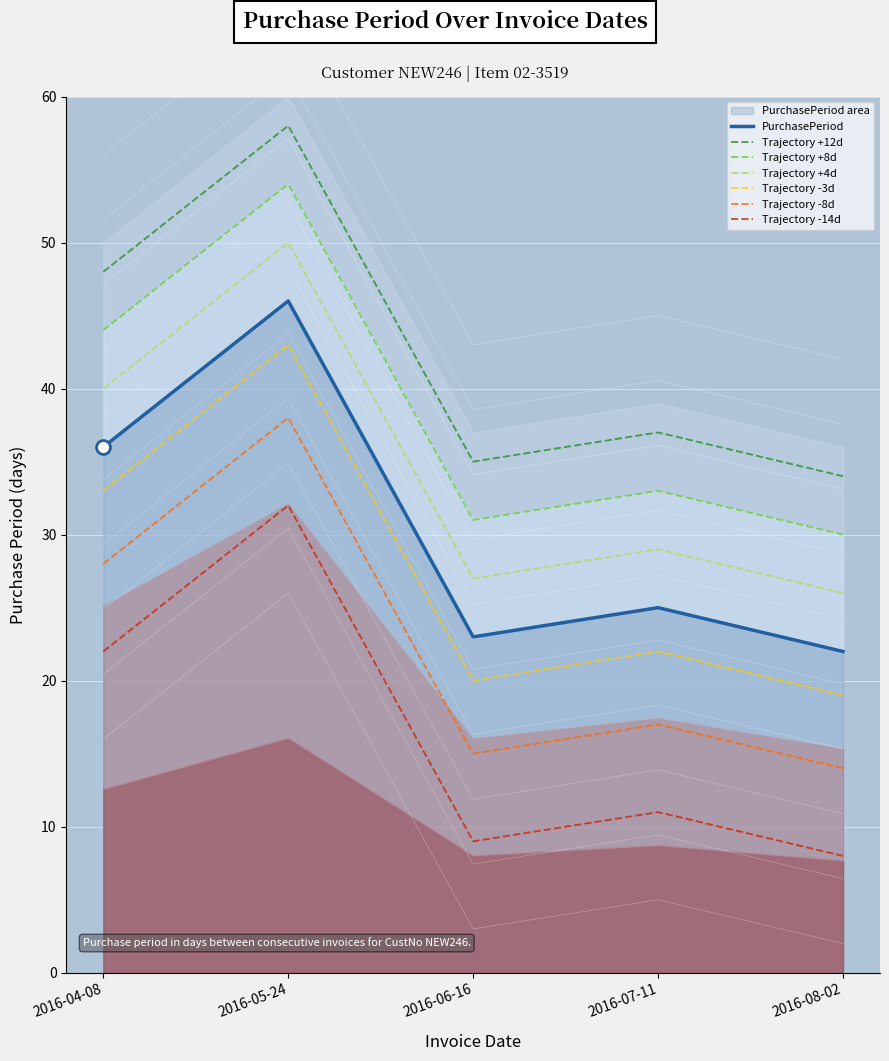

Reading left to right, what are all the values shown in this chart?

2016-04-08=36	2016-05-24=46	2016-06-16=23	2016-07-11=25	2016-08-02=22